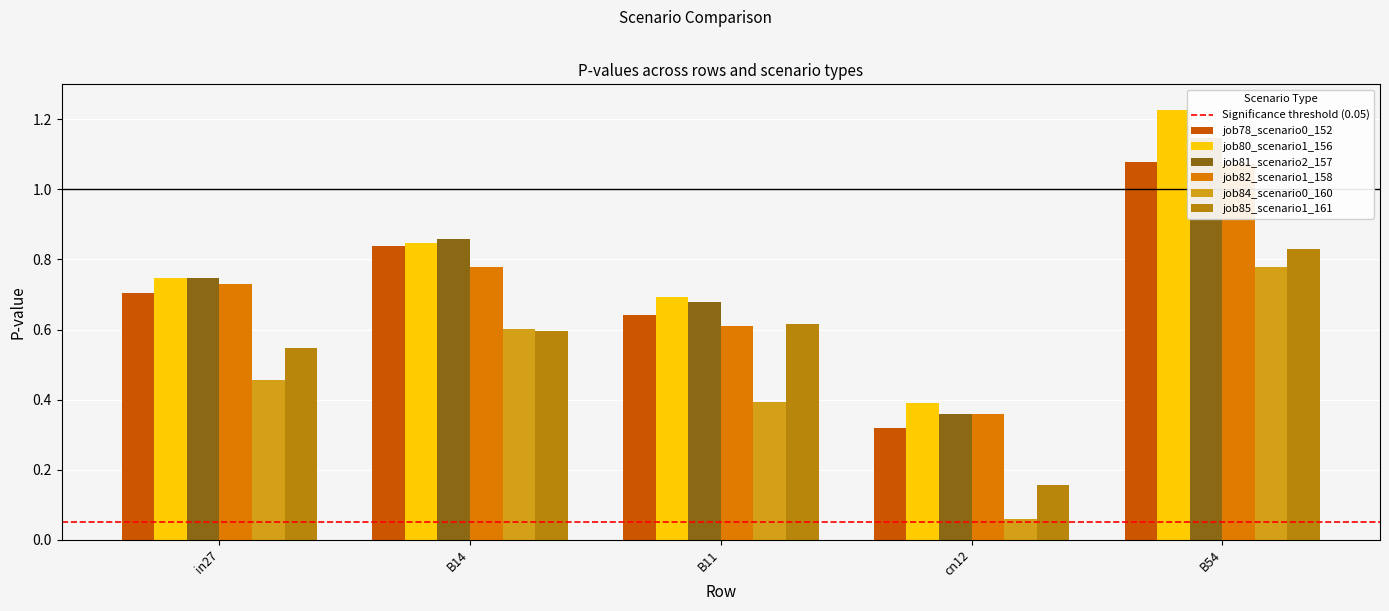

Where is job80_scenario1_156 nearest to the value 0?

cn12